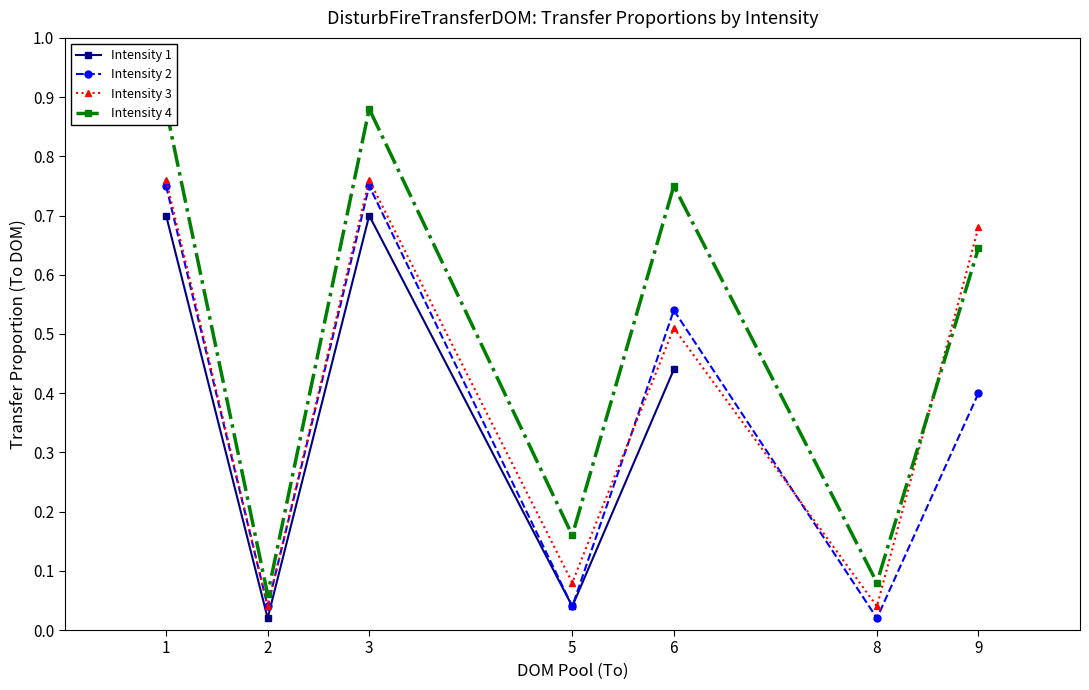

At how many categories does at least one series exceed 0?

7